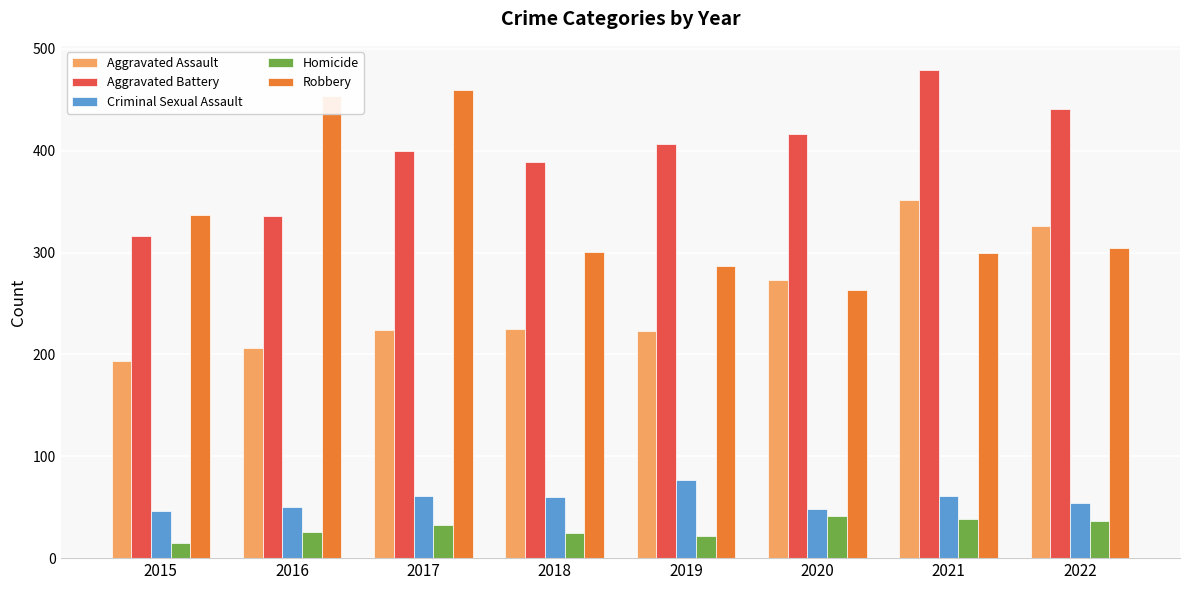

What is the sum of the Robbery values at 2019 and 2022?

591